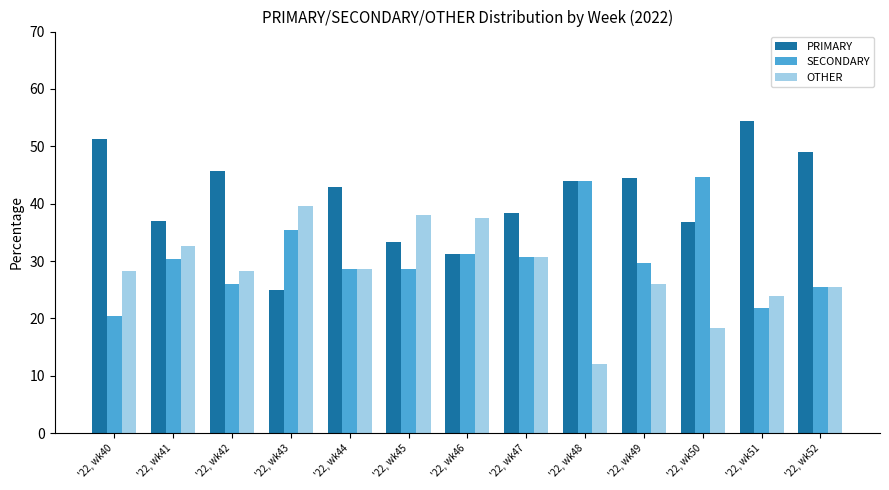

What is the difference between the PRIMARY values at '22, wk49 and '22, wk43?

19.4